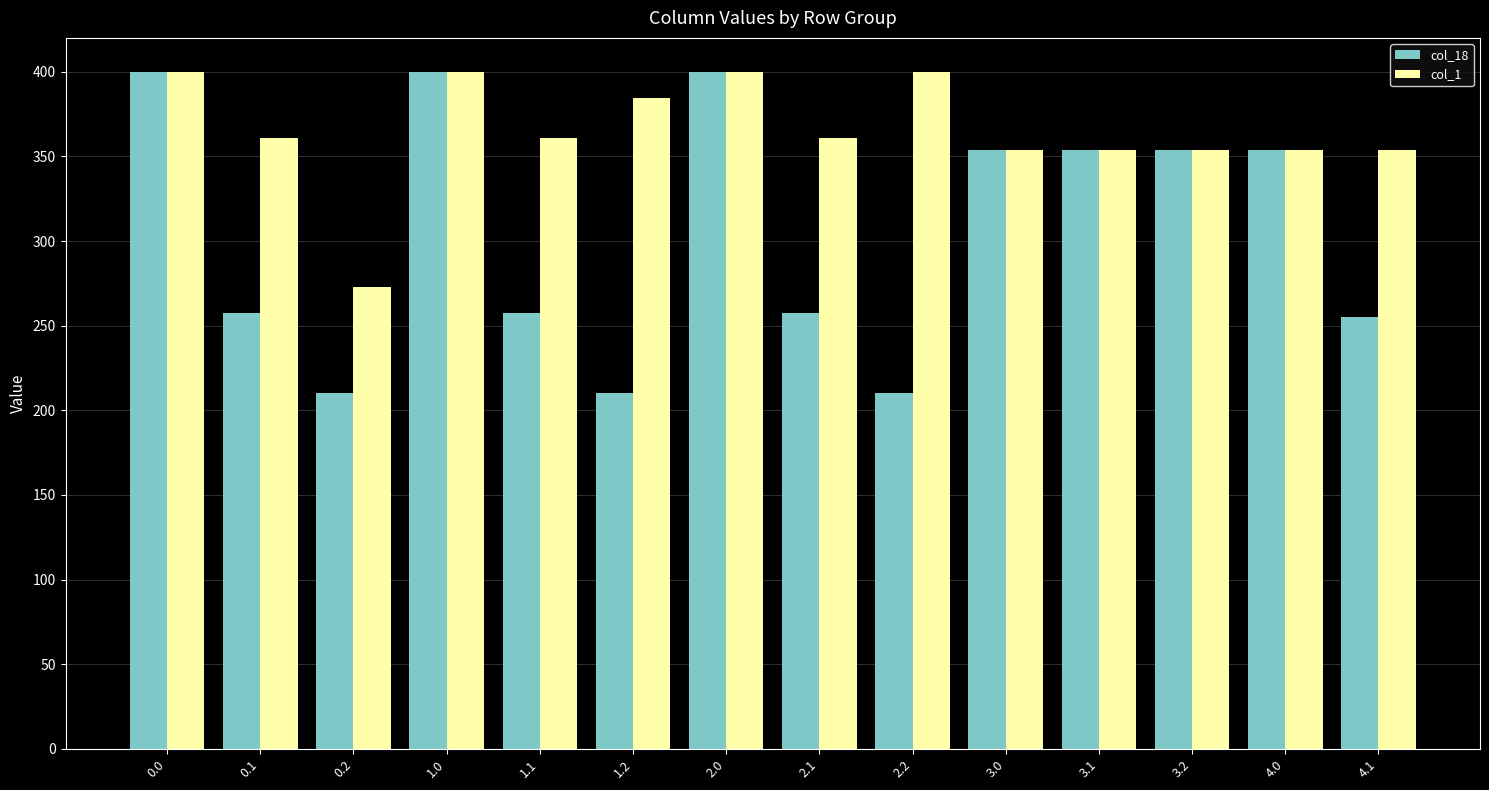

How many bars are there in each group?

2